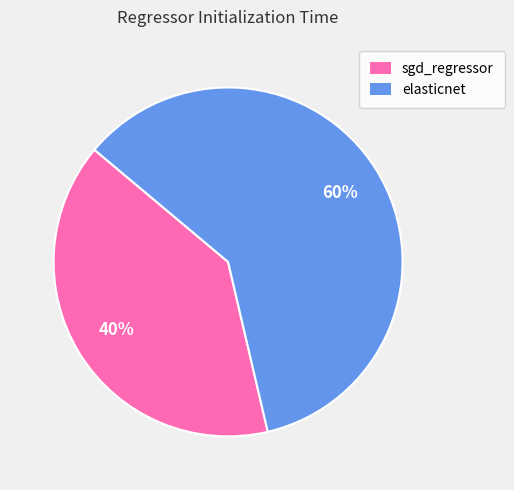

The elasticnet slice represents 60% of the pie. True or false?

True